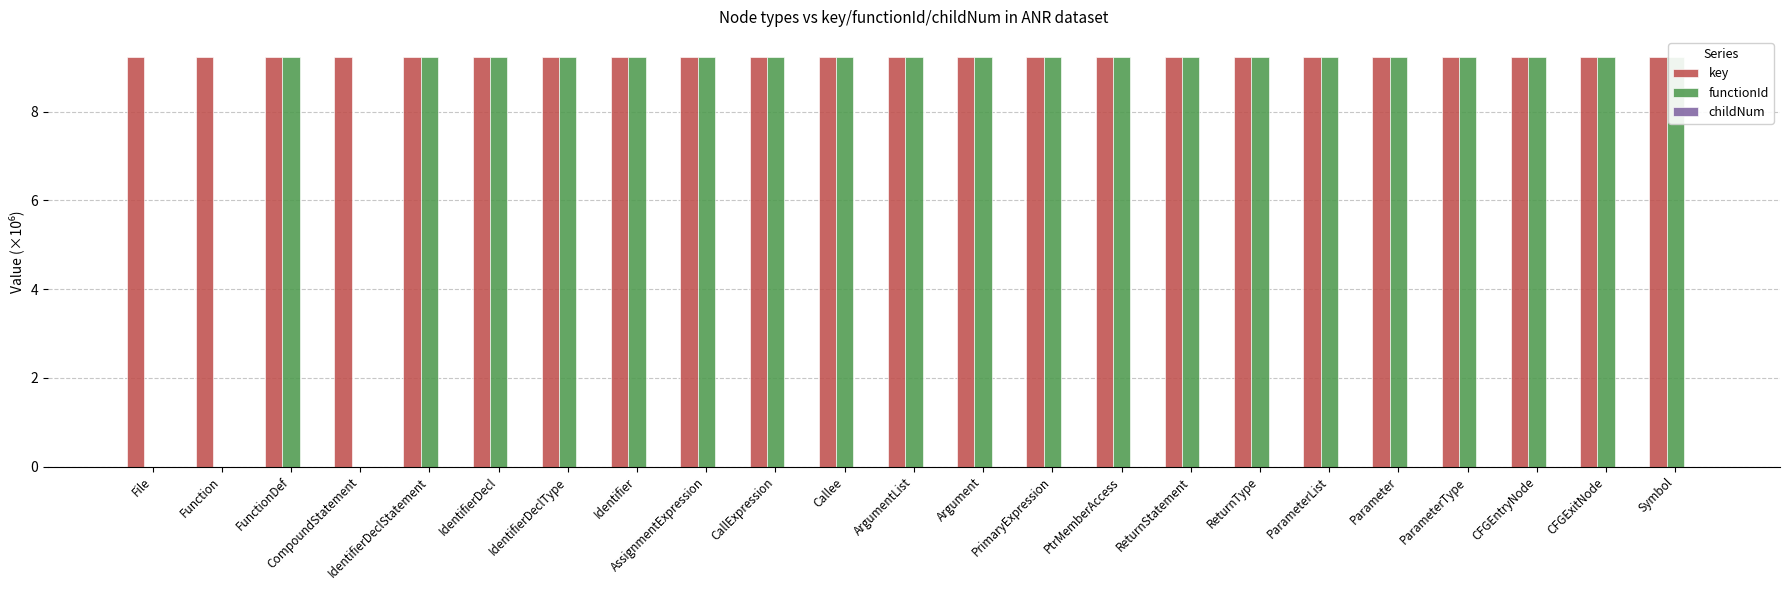

Is the value of key at FunctionDef greater than the value of childNum at Parameter?

Yes